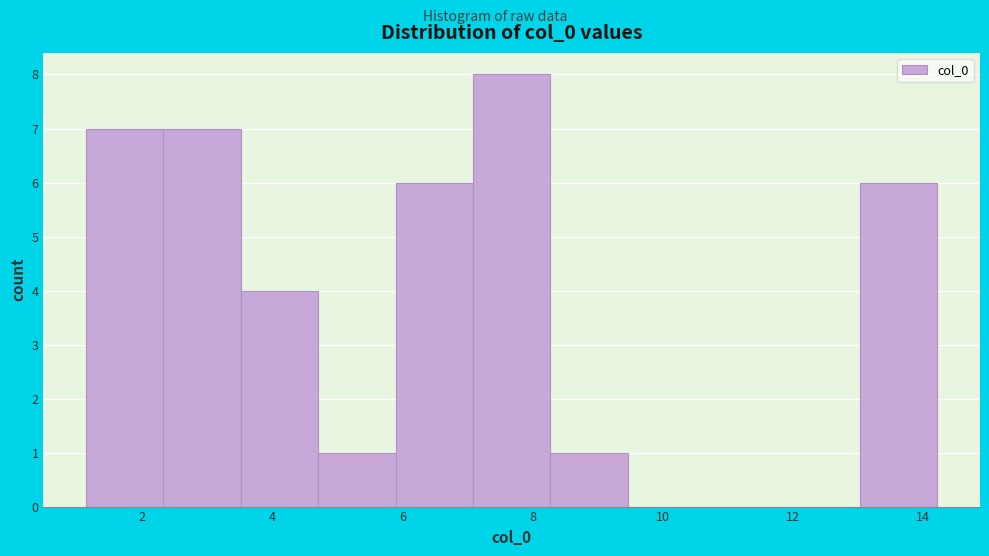

Reading left to right, list every bar in this chart as the range it spans on the x-axis followed by its height. Neither the bar edges nor the heights are printed on the chart, so give them approximately, as read against the axes.

1.2 to 2.4: 7
2.4 to 3.6: 7
3.6 to 4.8: 4
4.8 to 5.8: 1
5.8 to 7.0: 6
7.0 to 8.2: 8
8.2 to 9.4: 1
9.4 to 10.6: 0
10.6 to 11.8: 0
11.8 to 13.0: 0
13.0 to 14.2: 6